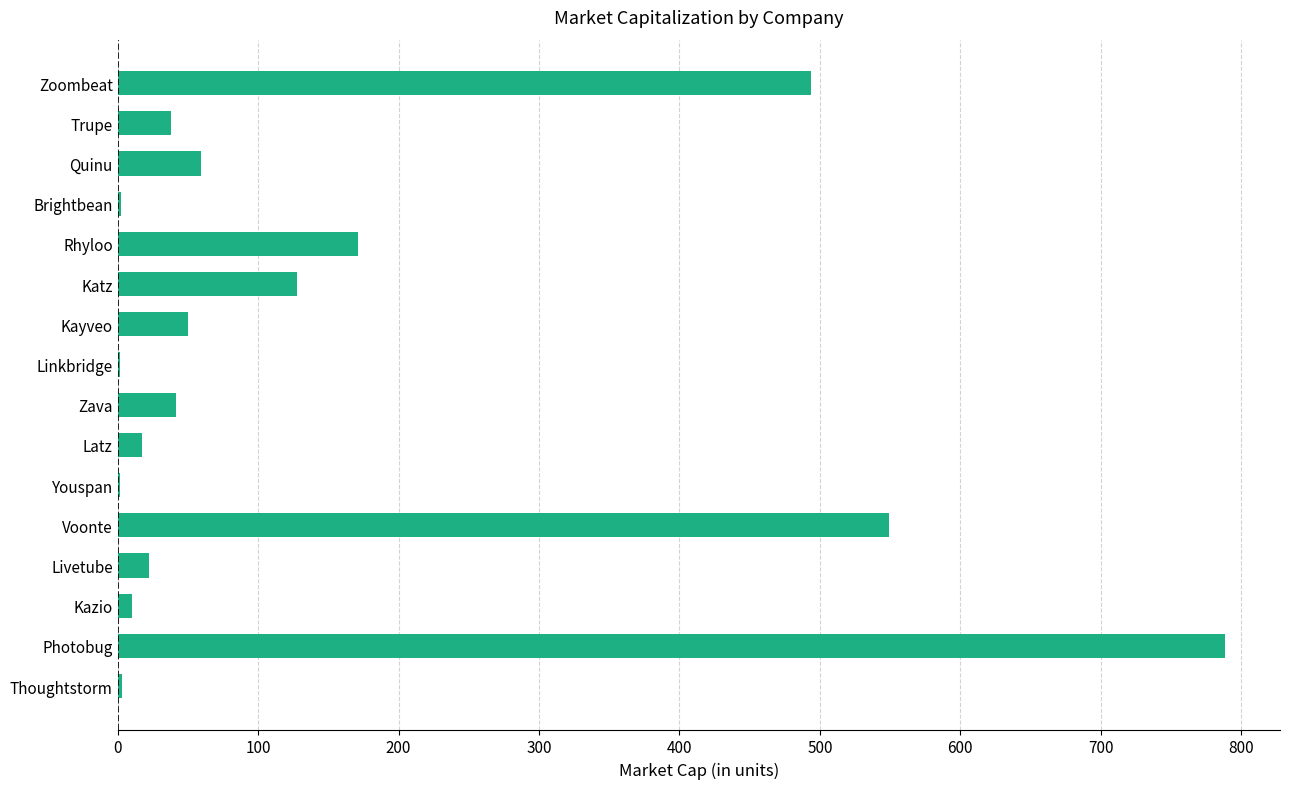

The value at Zoombeat is 494.0. True or false?

True